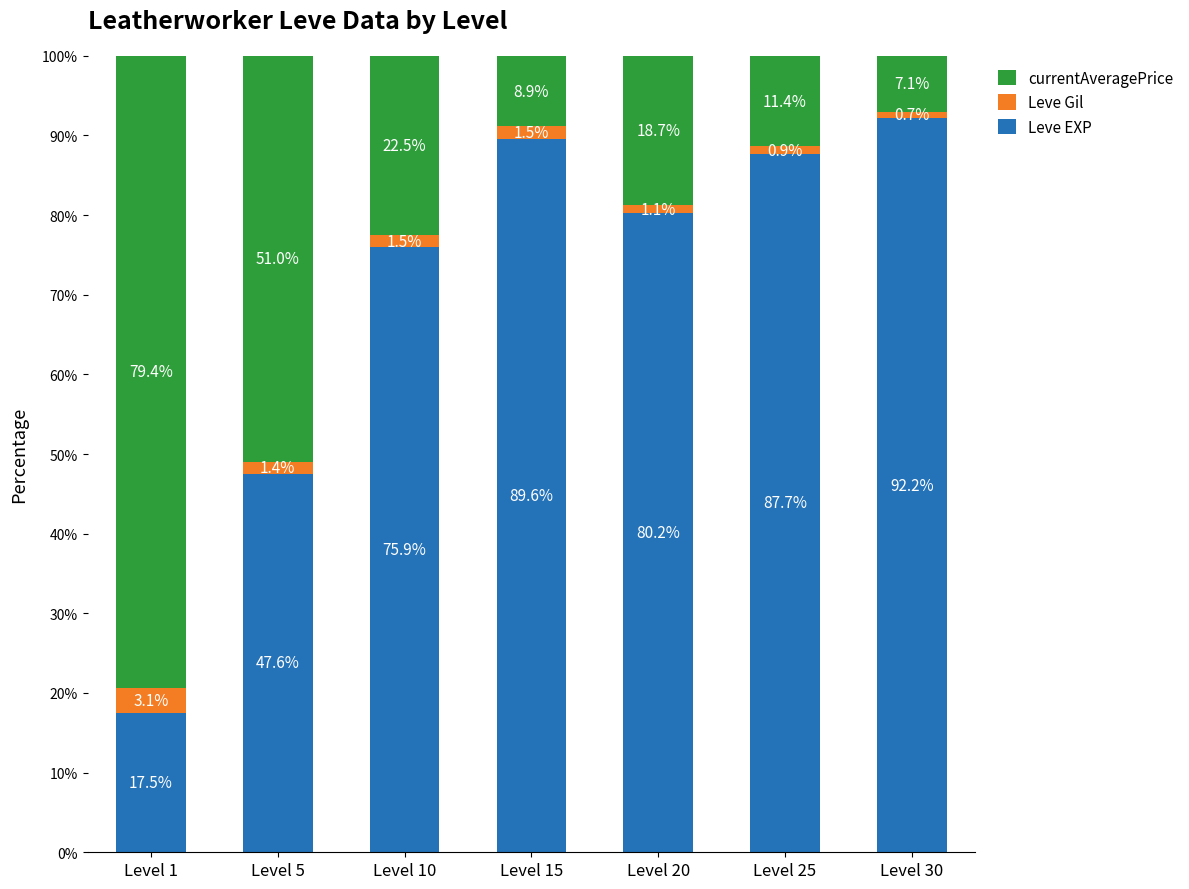

What is the total value across all series at Level 1?

100.0